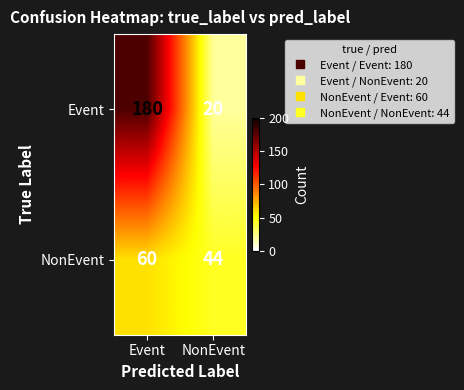

What is the sum of all NonEvent values?

104